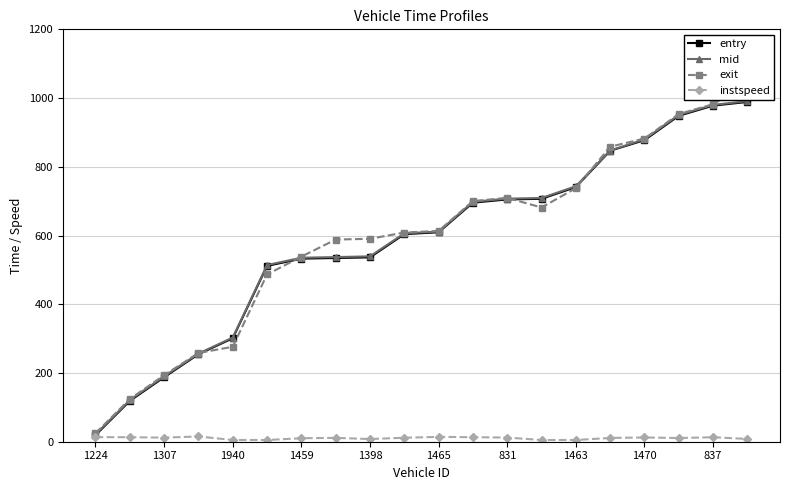

How many lines are shown in the chart?

4